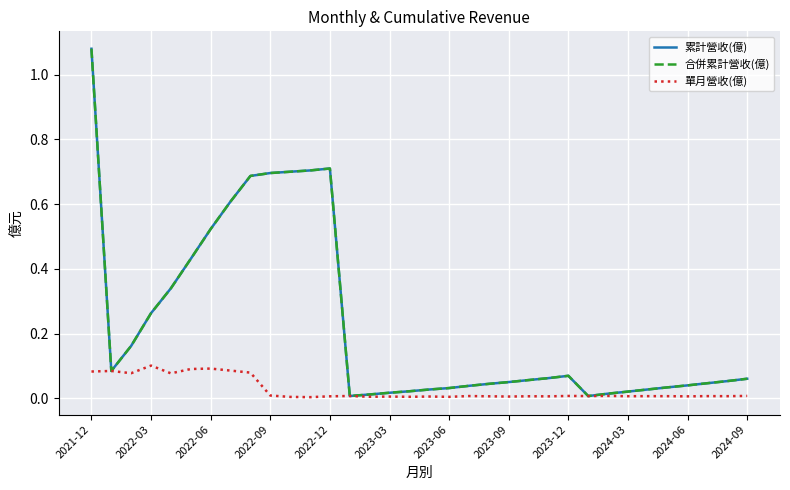

Which series has the largest range (max minus min)?

累計營收(億)